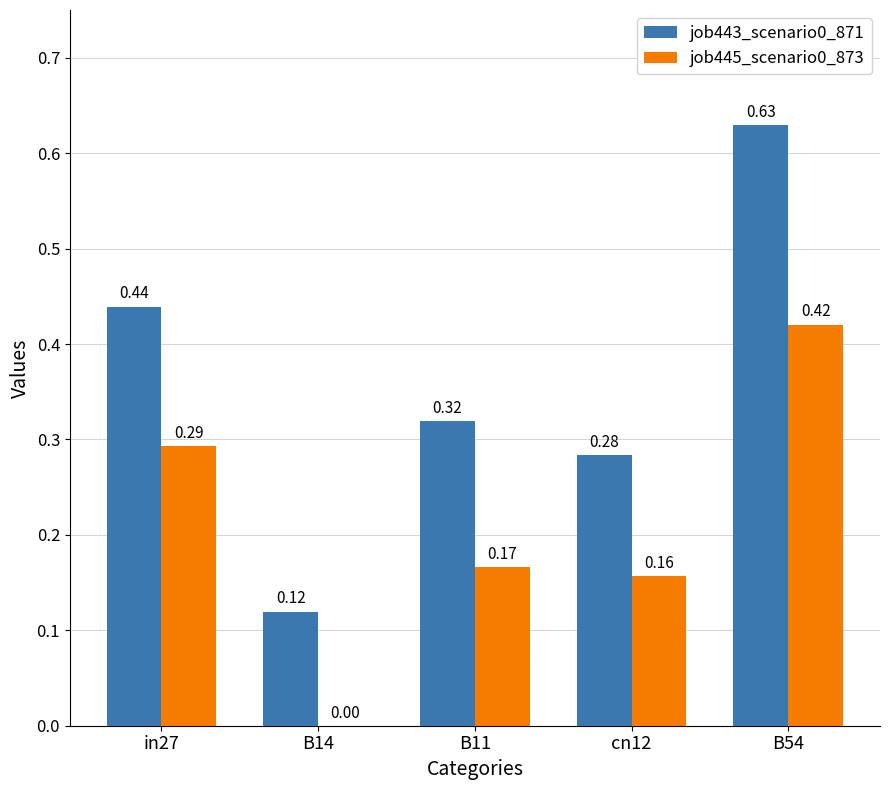

Which series changed the most between in27 and B54?

job443_scenario0_871